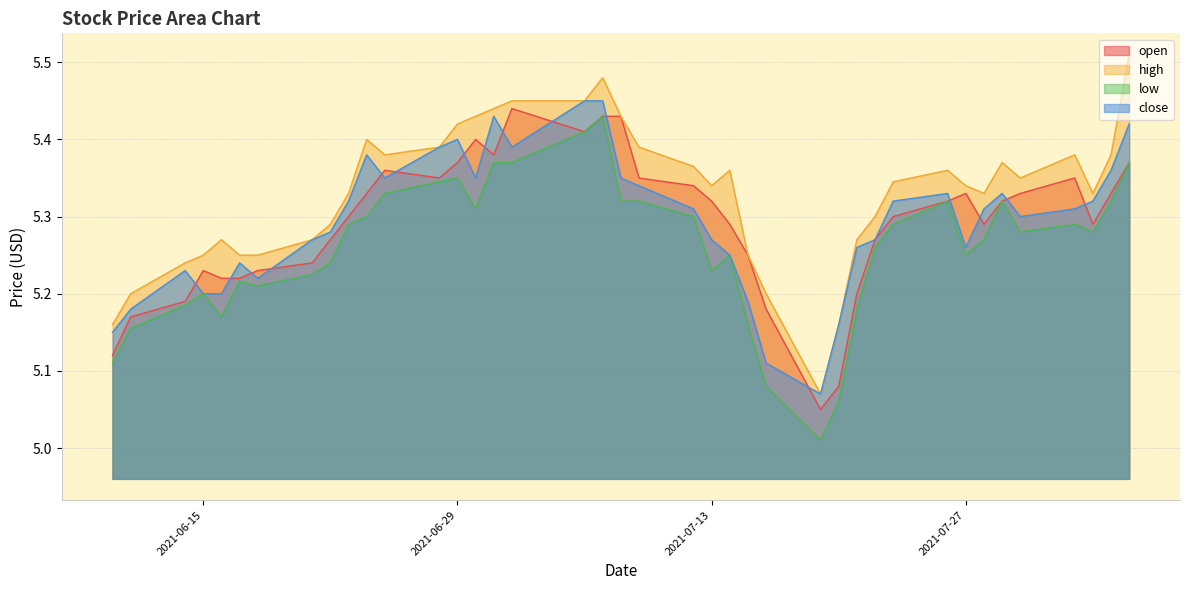

True or false: open and low intersect in this chart.

False